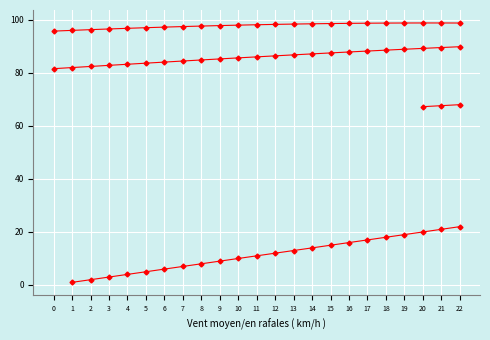

True or false: col_5 and col_7 cross at least once.

False